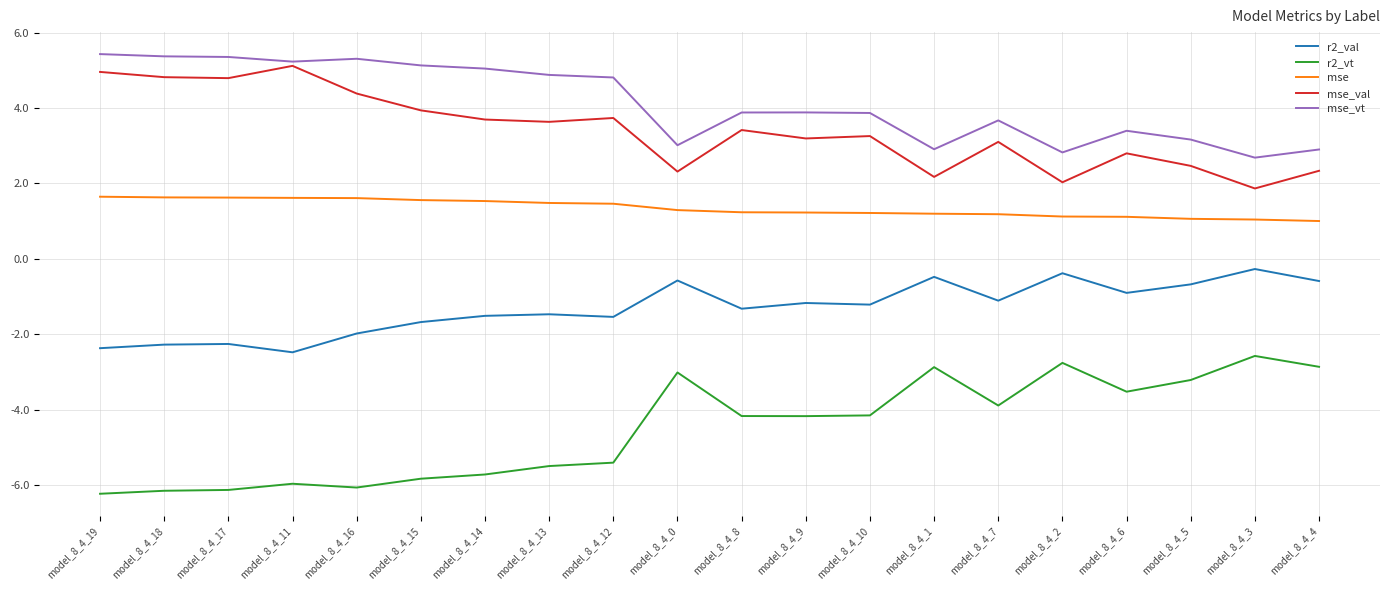

Rank the series at model_8_4_0 from highest to lowest value.

mse_vt, mse_val, mse, r2_val, r2_vt